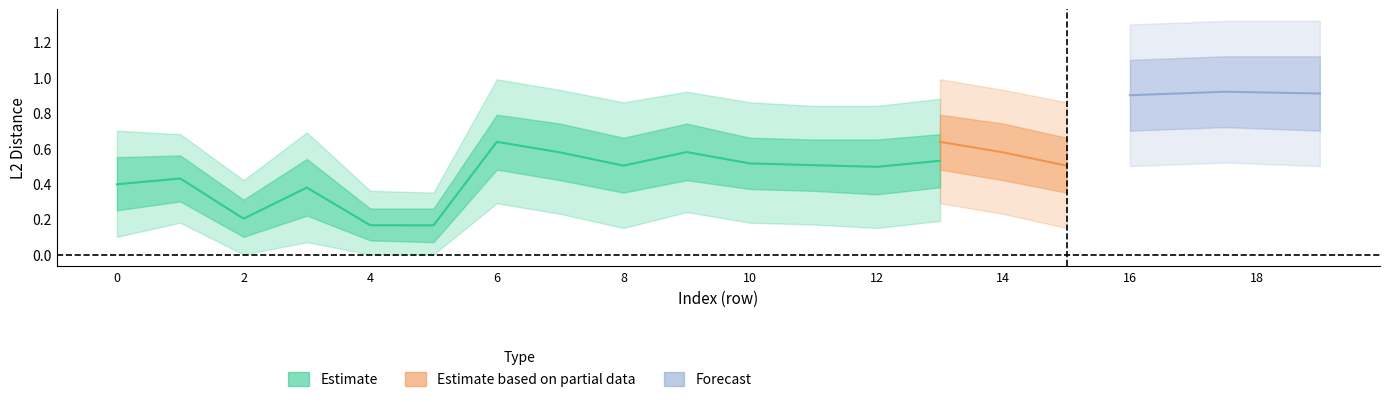

True or false: upper2 and L2 Distance cross at least once.

False